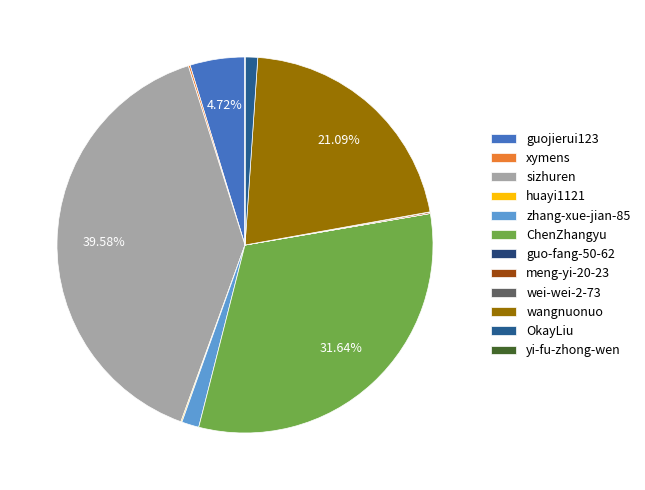

Is there any slice that represents more than half of the pie?

No